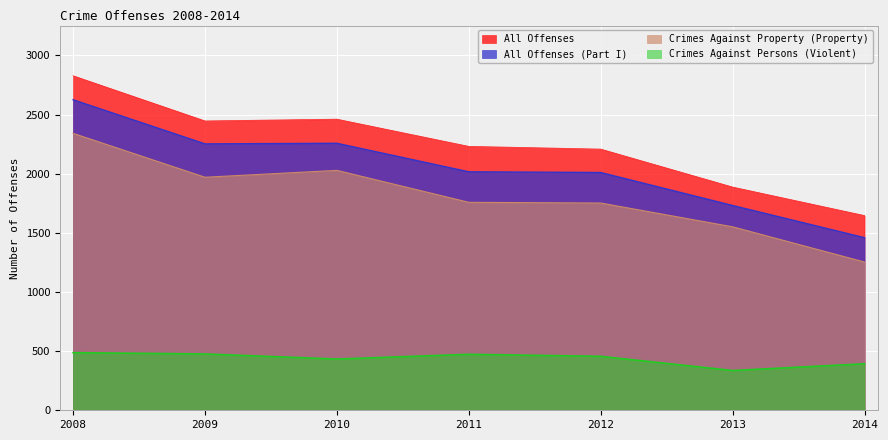

At which label does All Offenses (Part I) first exceed 2016?

2008